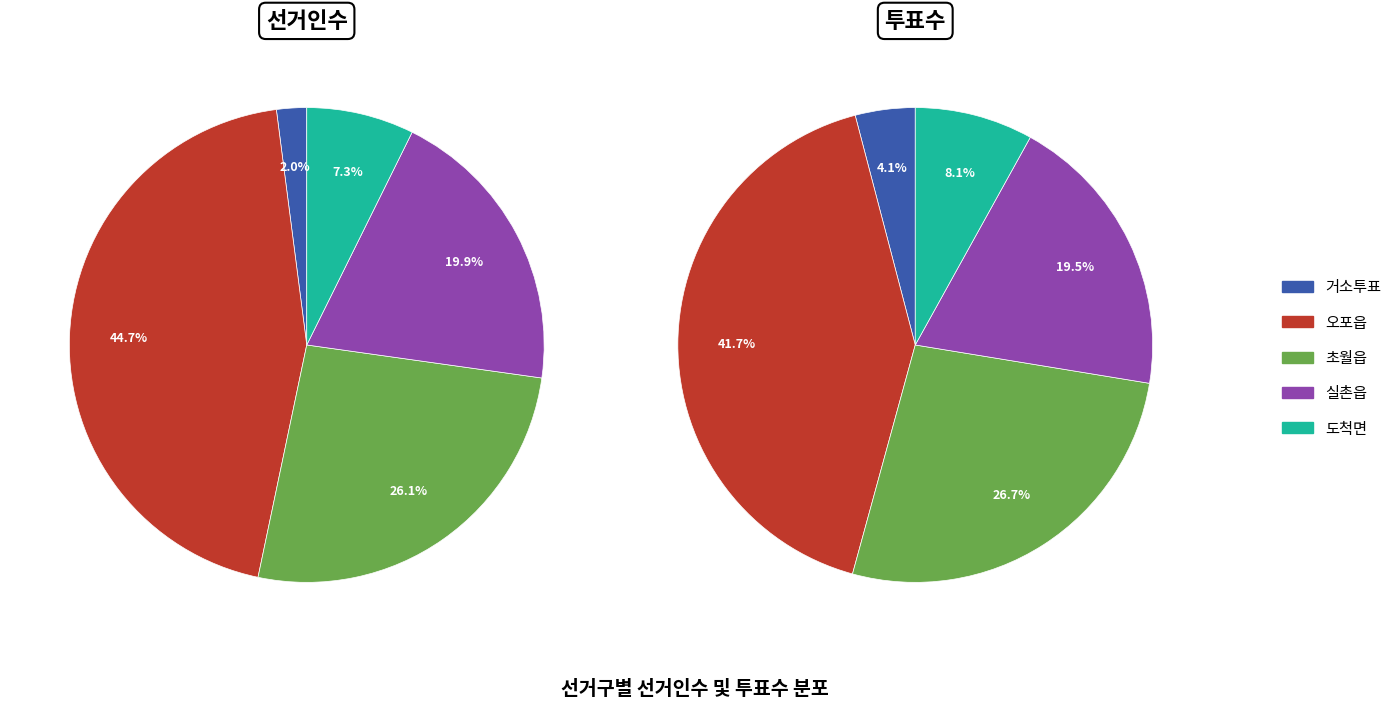

Is 도척면 the majority of the pie?

No